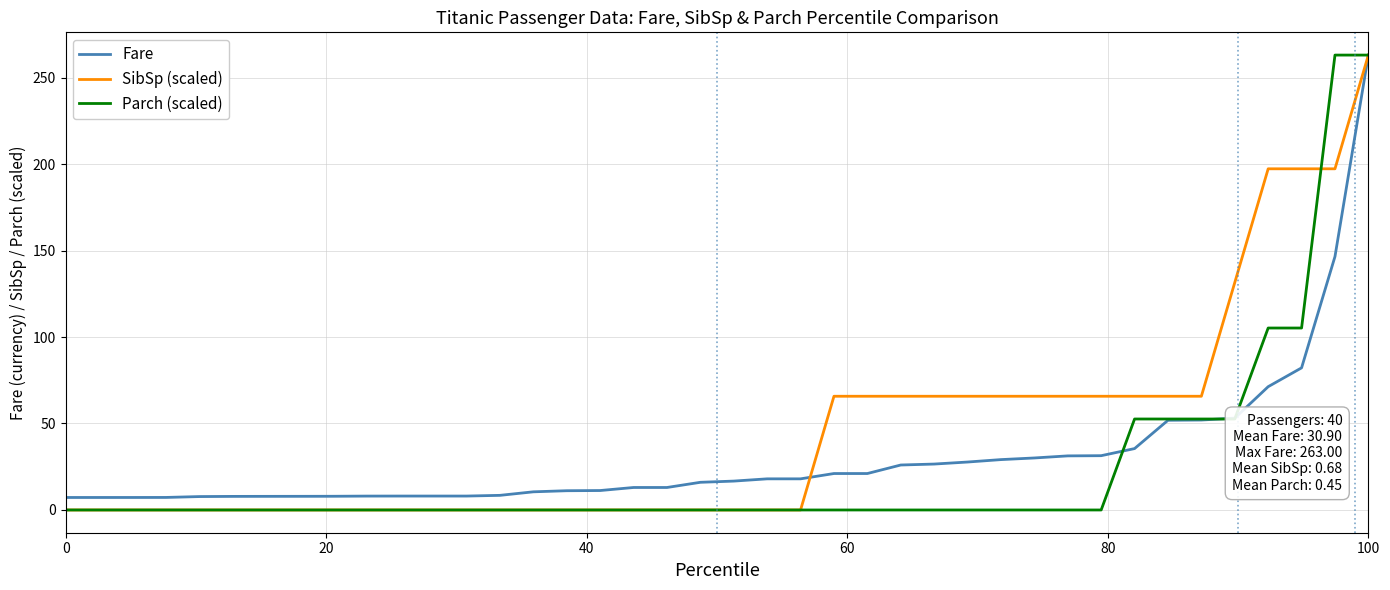

Which series has the largest total across all categories?

SibSp (scaled)